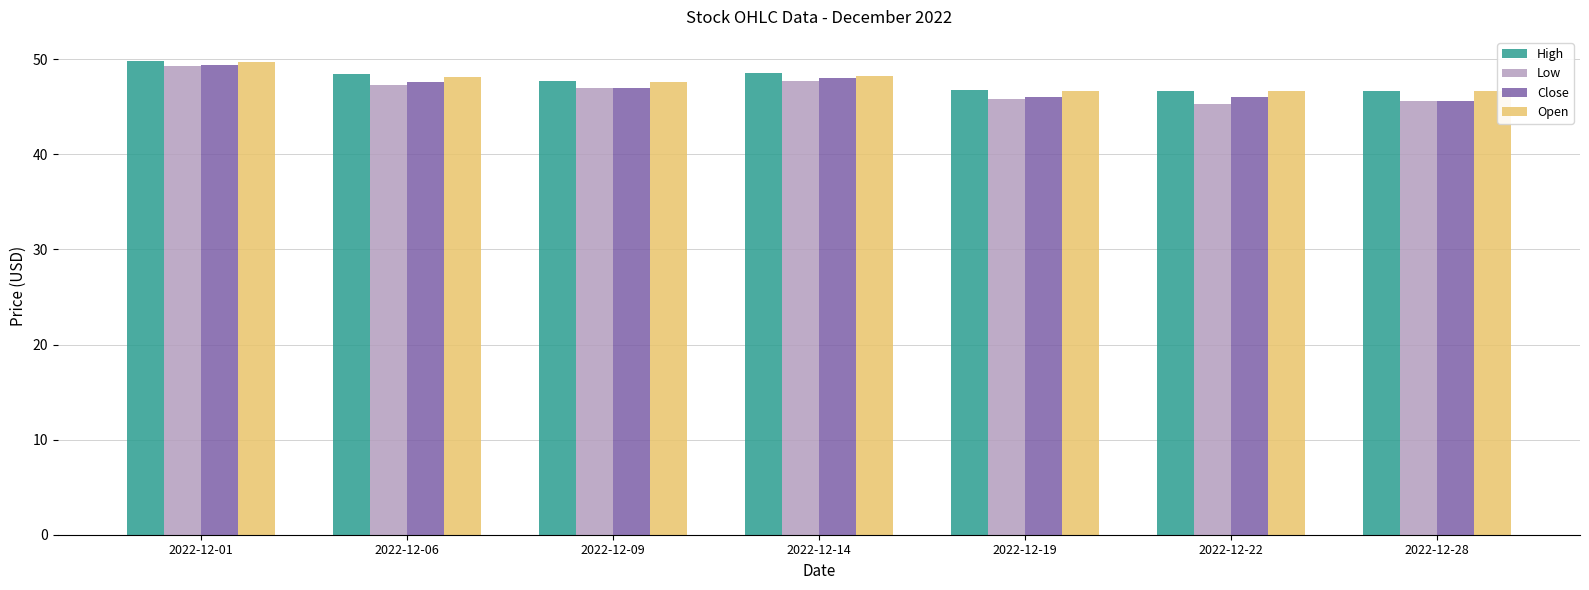

True or false: Low has a value of 46.9 at 2022-12-09.

True